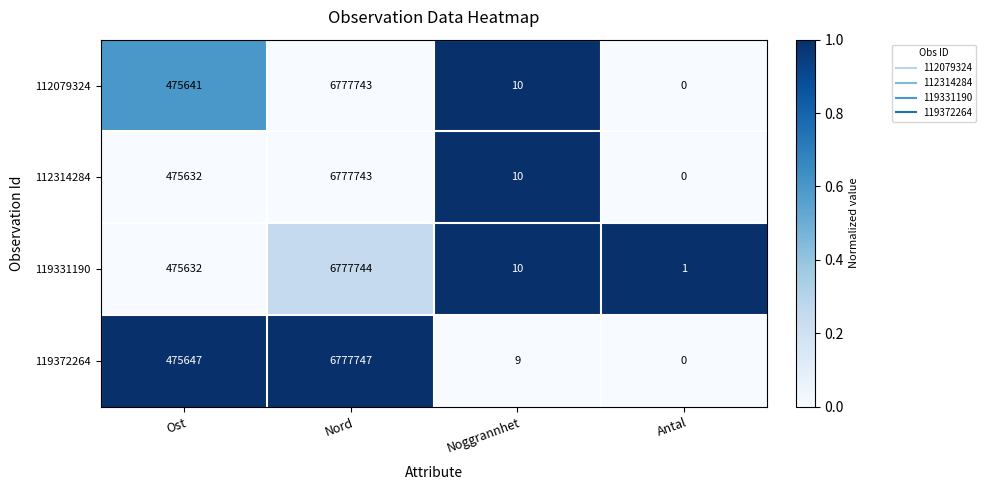

What is the total value across all series at Noggrannhet?

39